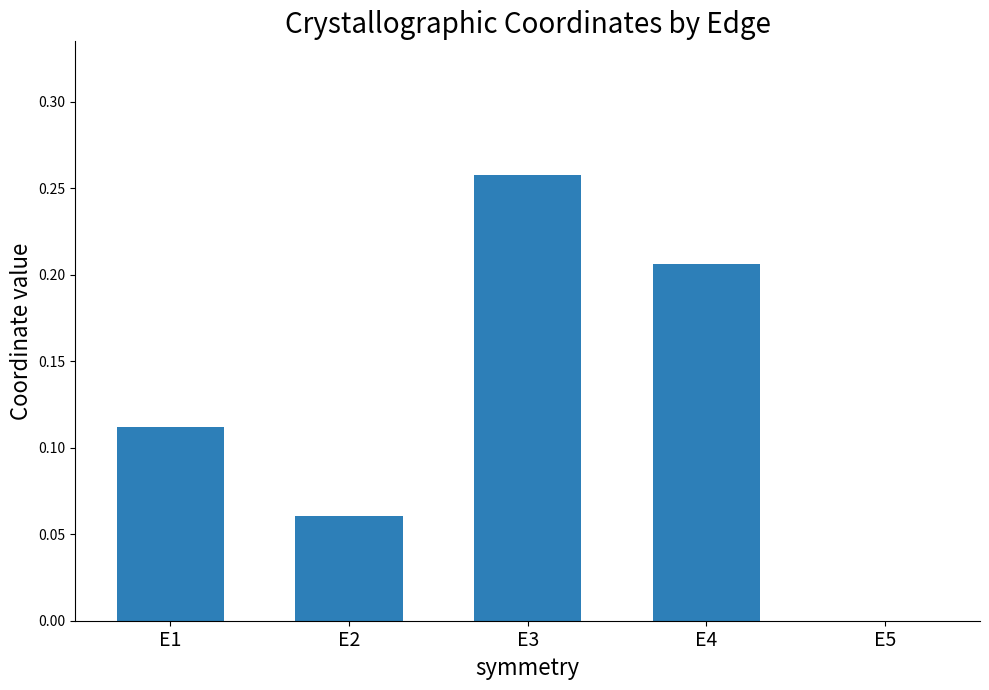

What is the sum of all values?

0.6